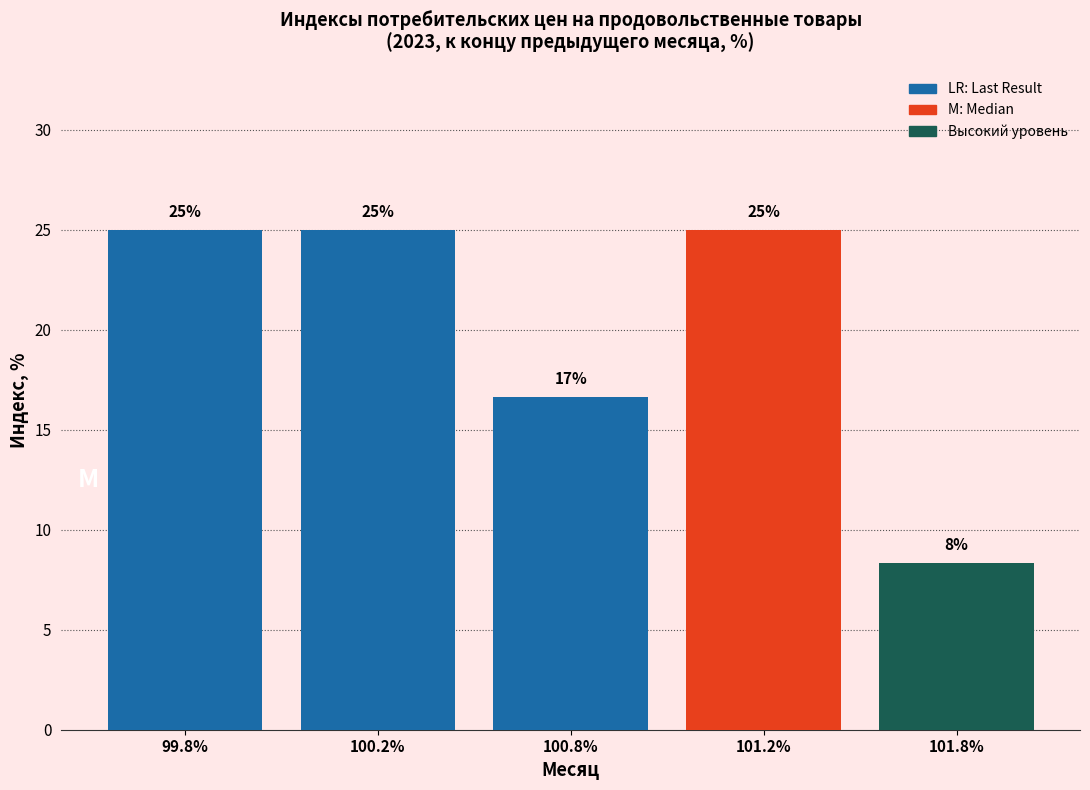

The value at 101.8% is 8.3. True or false?

True